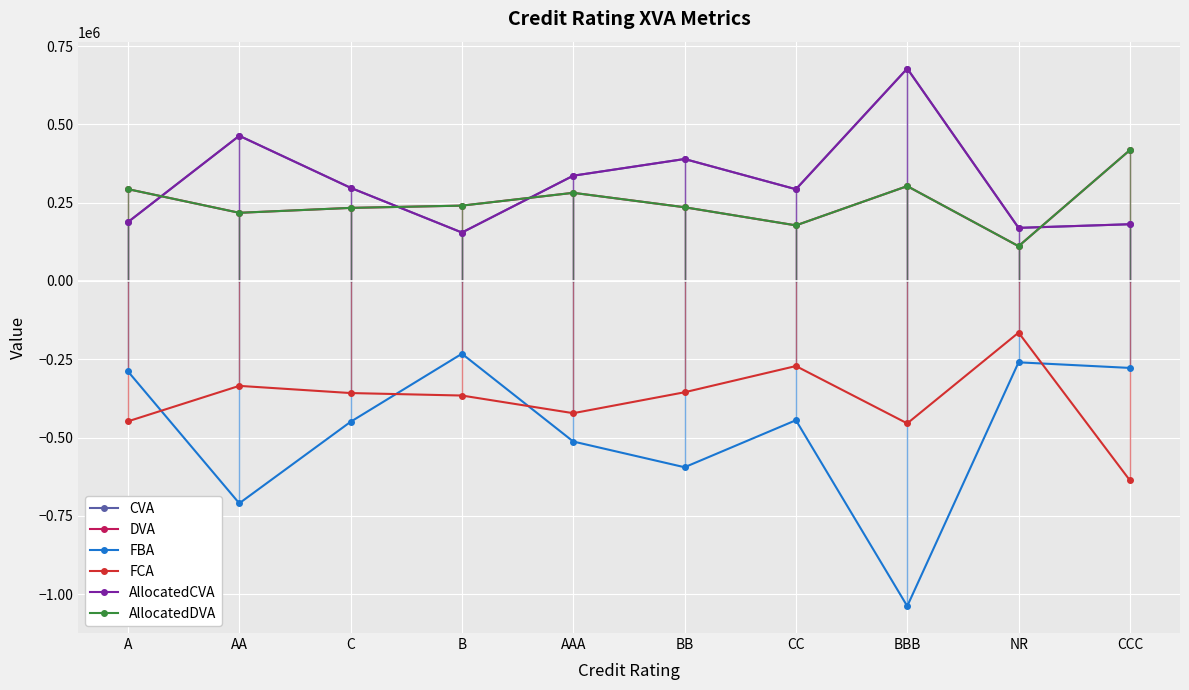

Is this an area chart (filled region under the line)?

No